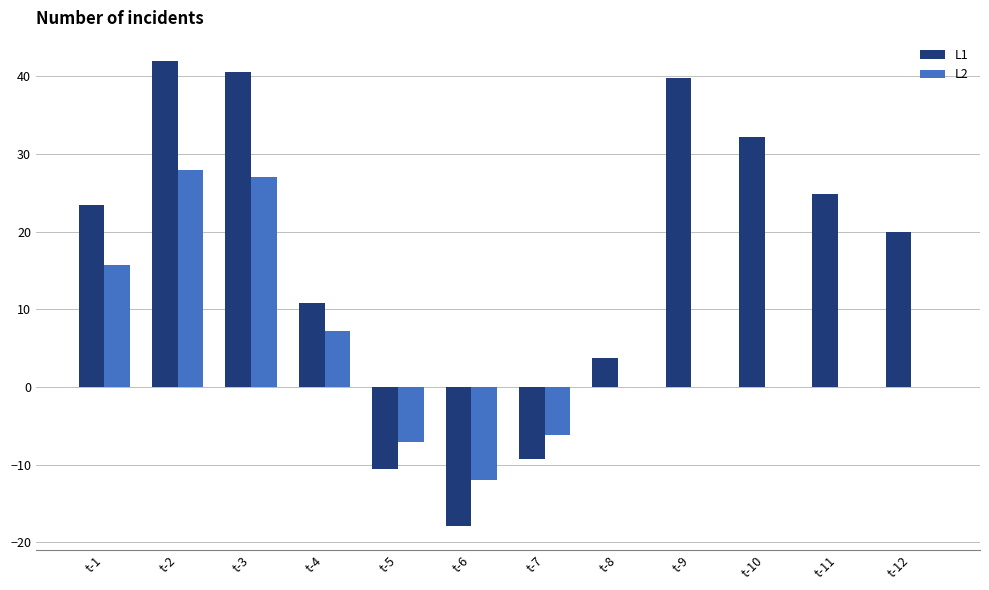

How many distinct data groups are displayed?

2